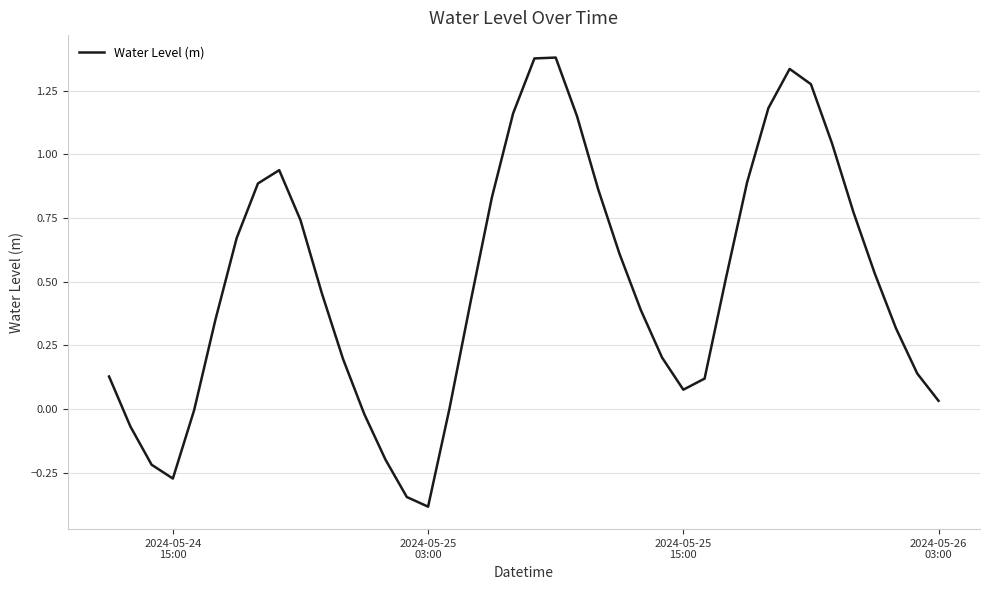

What is the smallest value displayed?

-0.4